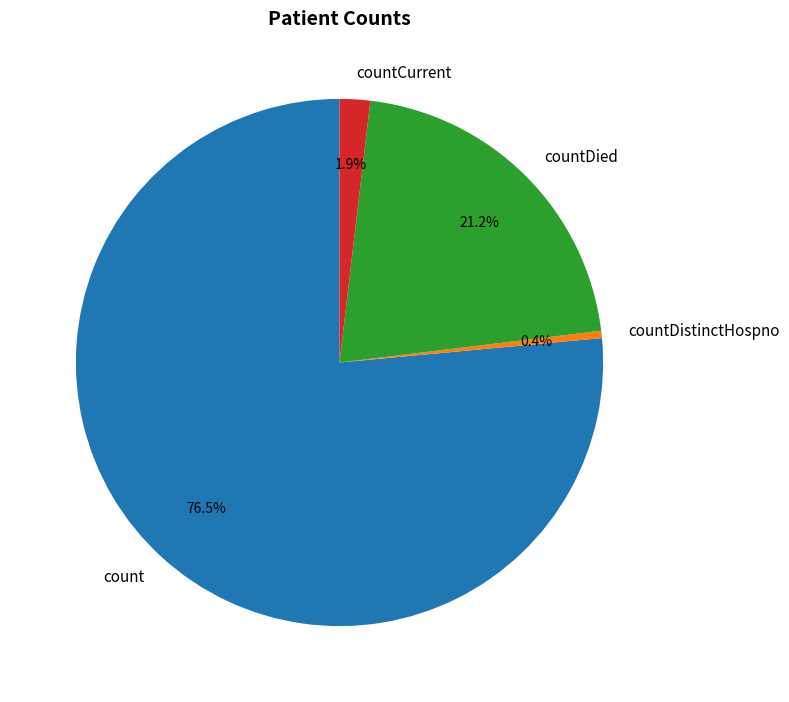

Count the number of slices in the pie.

4